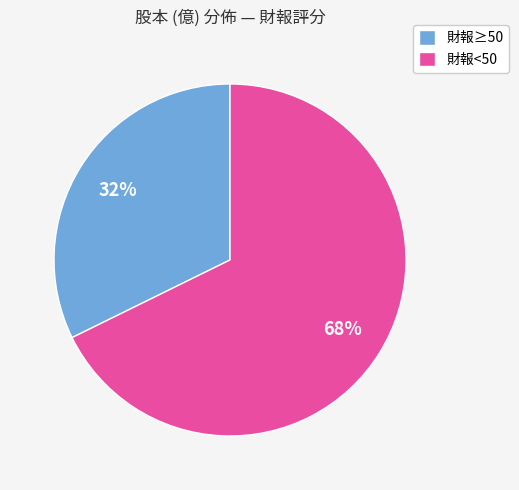

Is it true that 財報<50 is 77% of the pie?

False